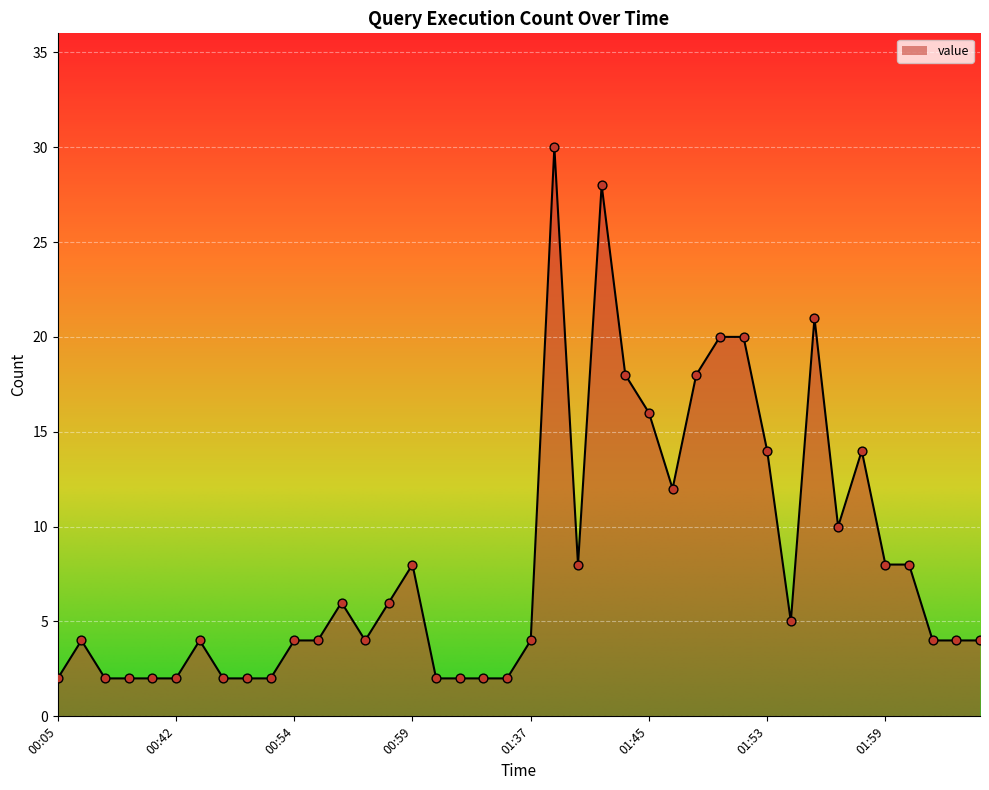

What is the greatest value displayed?

30